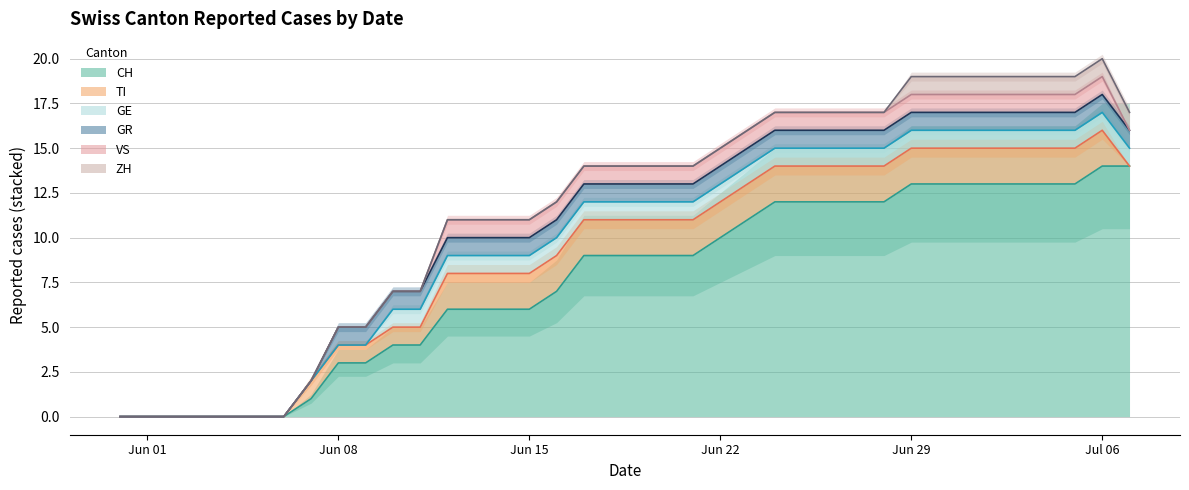

What is the total value across all series at 2020-06-16?

12